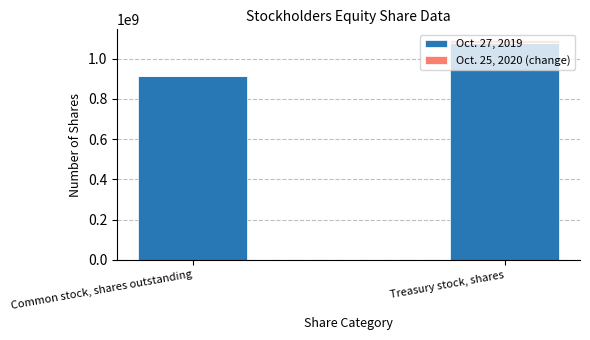

How many Oct. 27, 2019 values are between 916000000 and 1079000000?

2